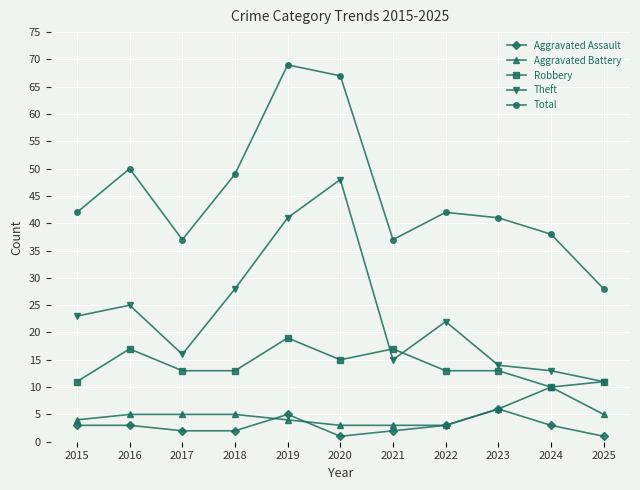

Rank the series at 2019 from lowest to highest value.

Aggravated Battery, Aggravated Assault, Robbery, Theft, Total